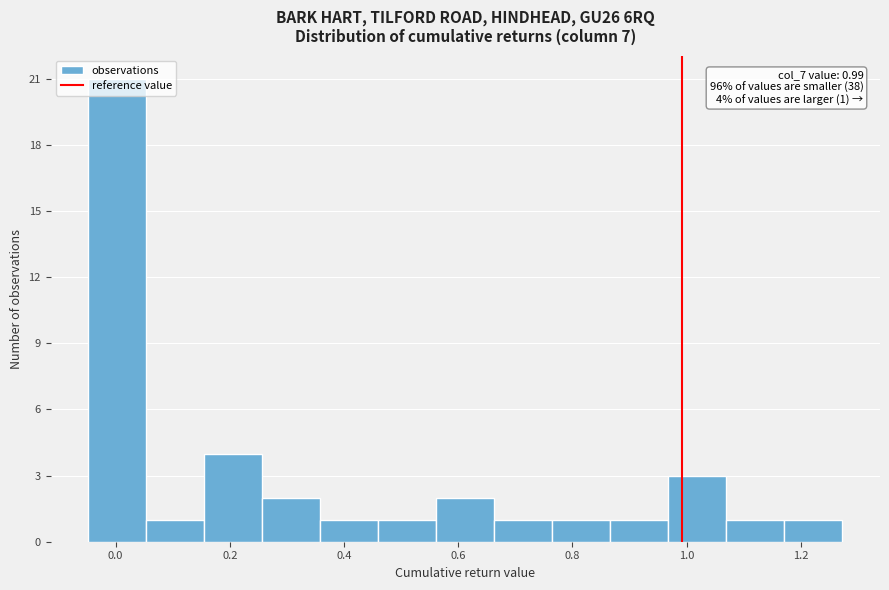

Which range on the x-axis has the tallest bar?

-0.04 to 0.06